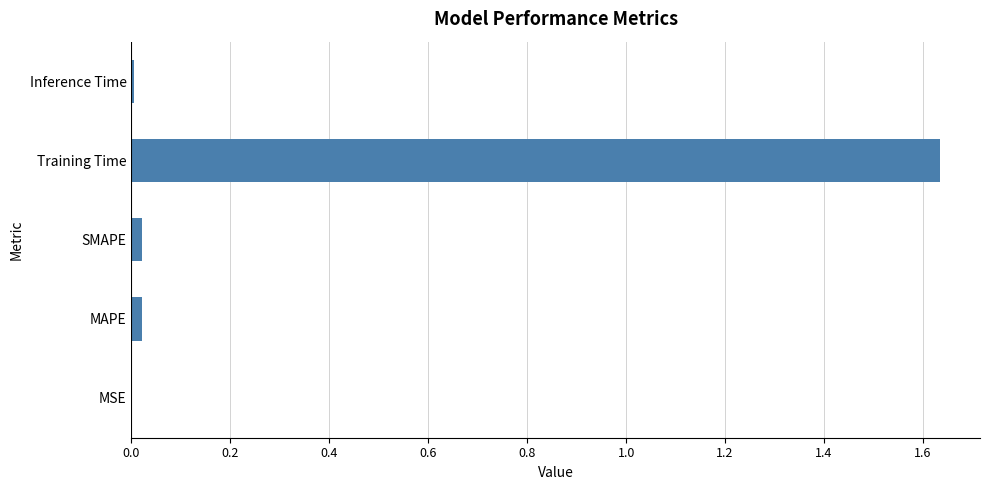

Count the number of categories in the chart.

5